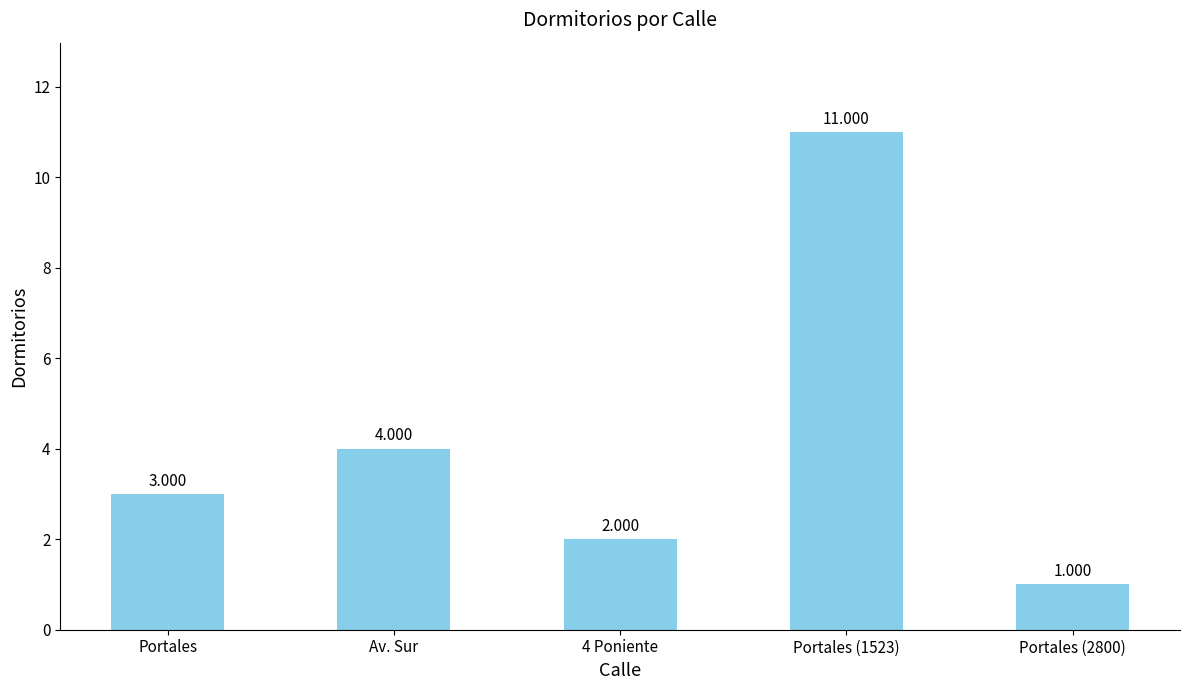

What is the greatest value displayed?

11